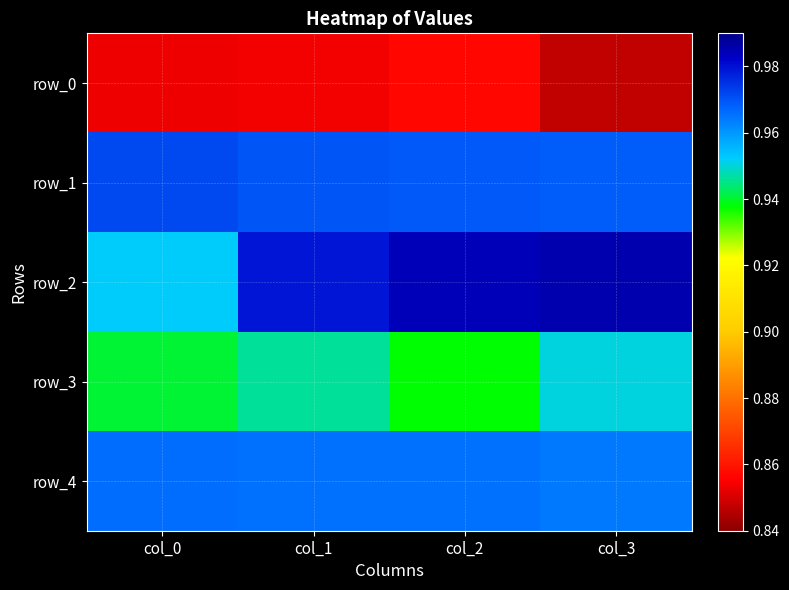

Between col_0 and col_1, which series saw the biggest shift?

row_2